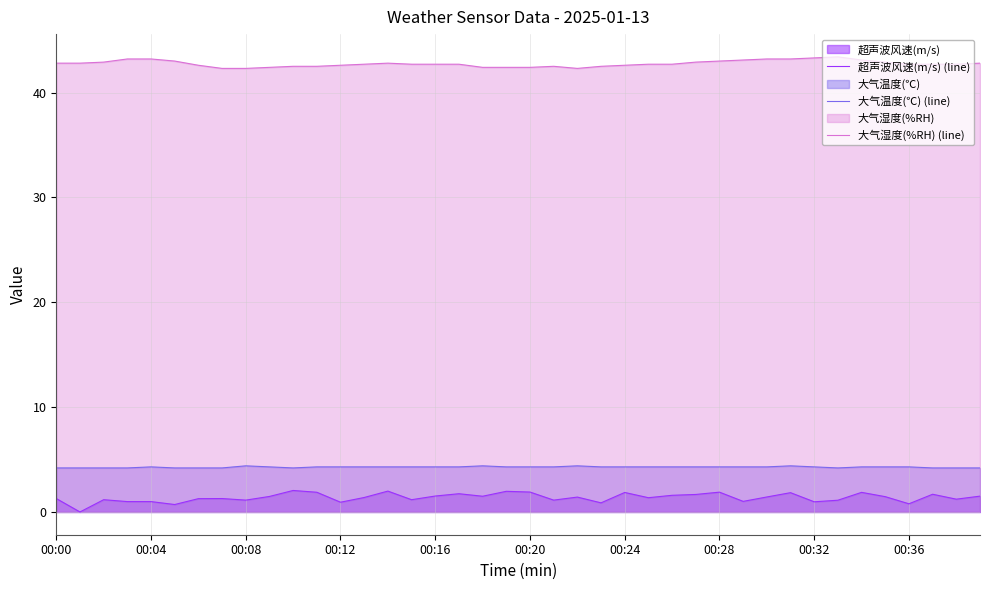

What is the label of the 24th point from the left?

23